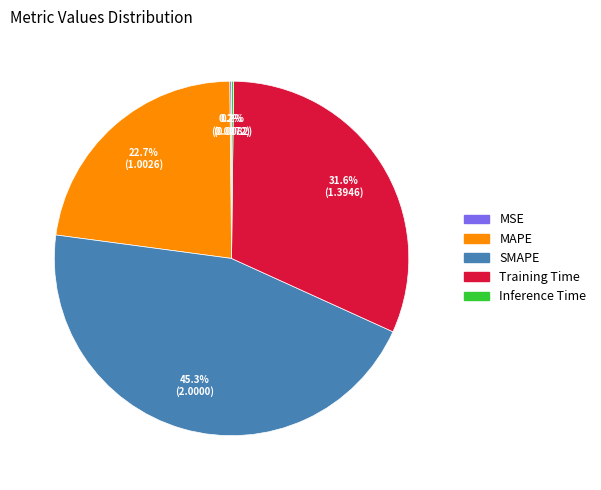

Does SMAPE represent more than half of the total?

No